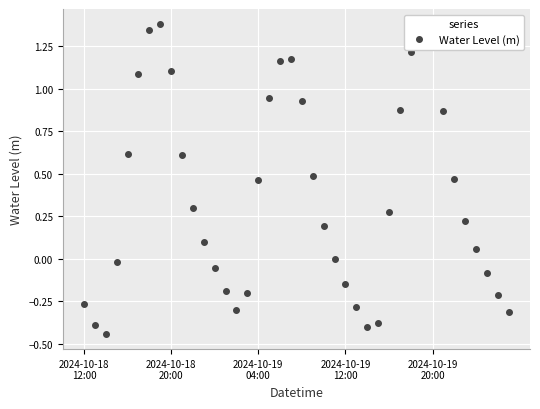

What is the difference between the maximum and minimum values?

1.8